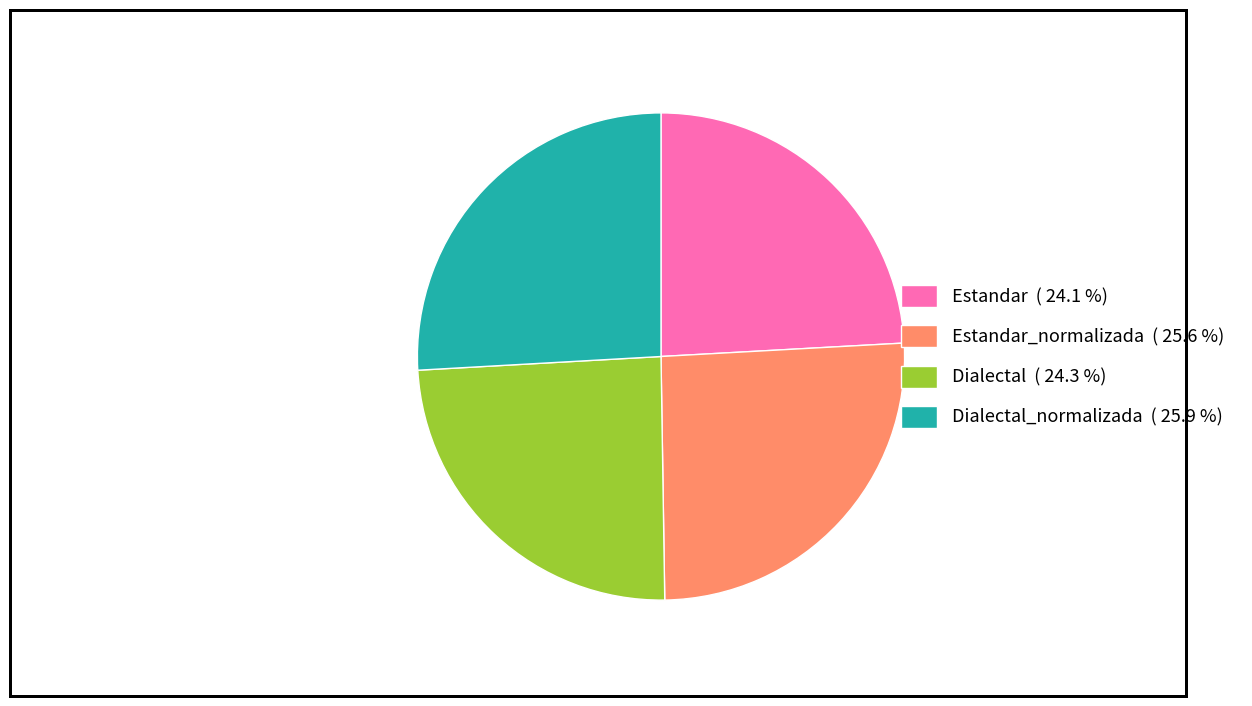

Is there a majority slice in this chart?

No